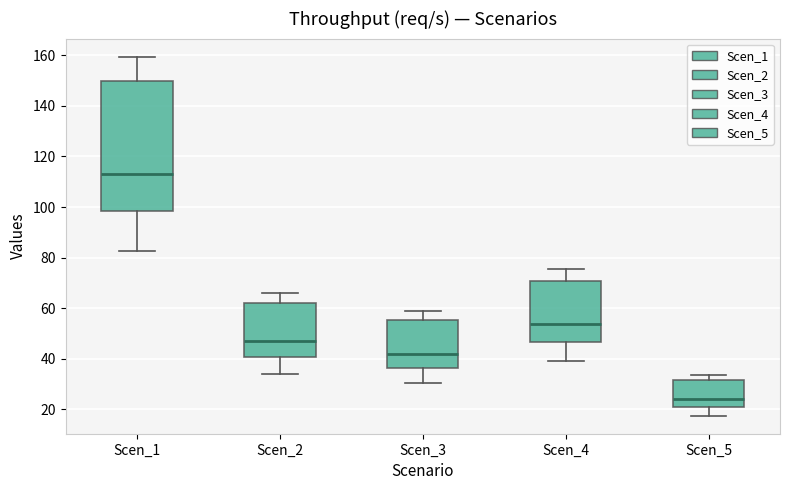

Reading left to right, transcribe this box plot: for each box, give where its median line is, the range the box spans, and where its two whiskers end, as read against the y-axis. The values are not printed on the chart, so give them approximately, as read against the axis.

Scen_1: median 114, box 98 to 150, whiskers 82 to 160
Scen_2: median 46, box 40 to 62, whiskers 34 to 66
Scen_3: median 42, box 36 to 56, whiskers 30 to 60
Scen_4: median 54, box 46 to 70, whiskers 40 to 76
Scen_5: median 24, box 20 to 32, whiskers 18 to 34